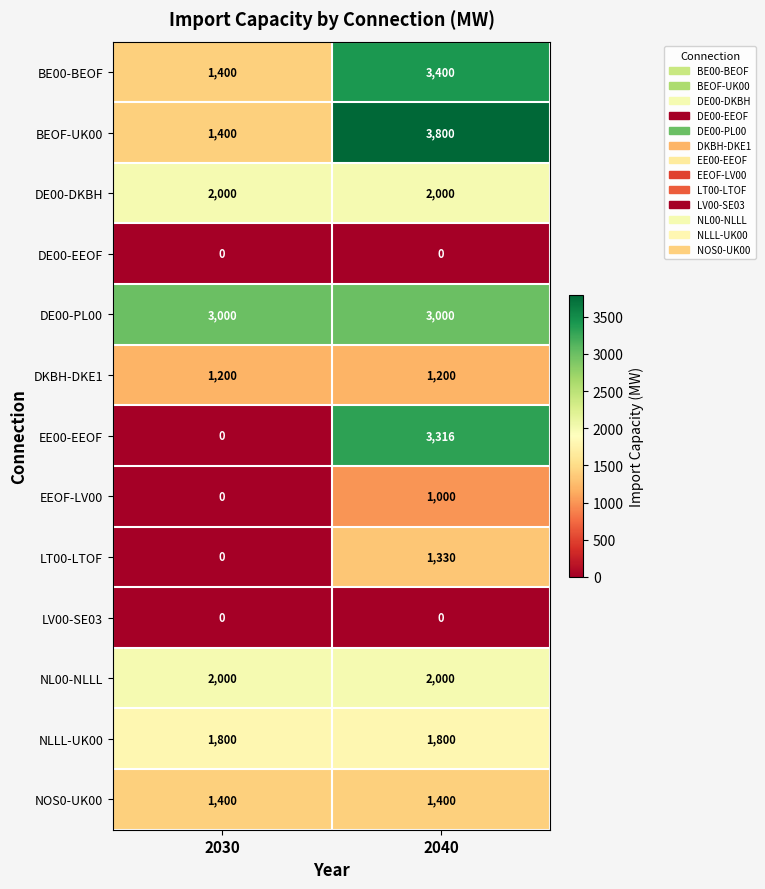

What is the spread (max minus min) of values at 2040?

3800